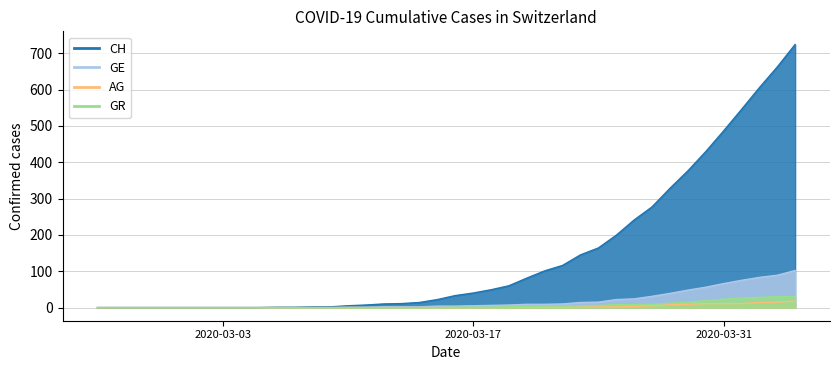

What are all the series names shown in the legend?

CH, GE, AG, GR